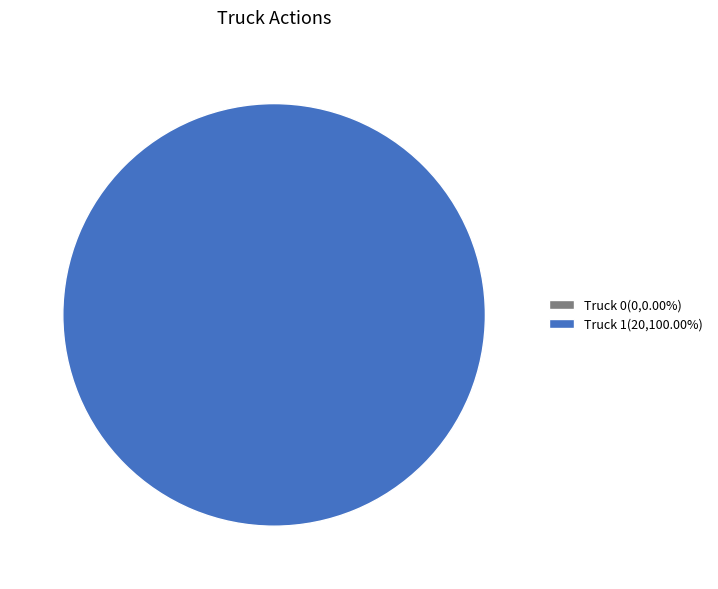

To the nearest percent, what is the difference between the largest and smallest slice percentages?

100%